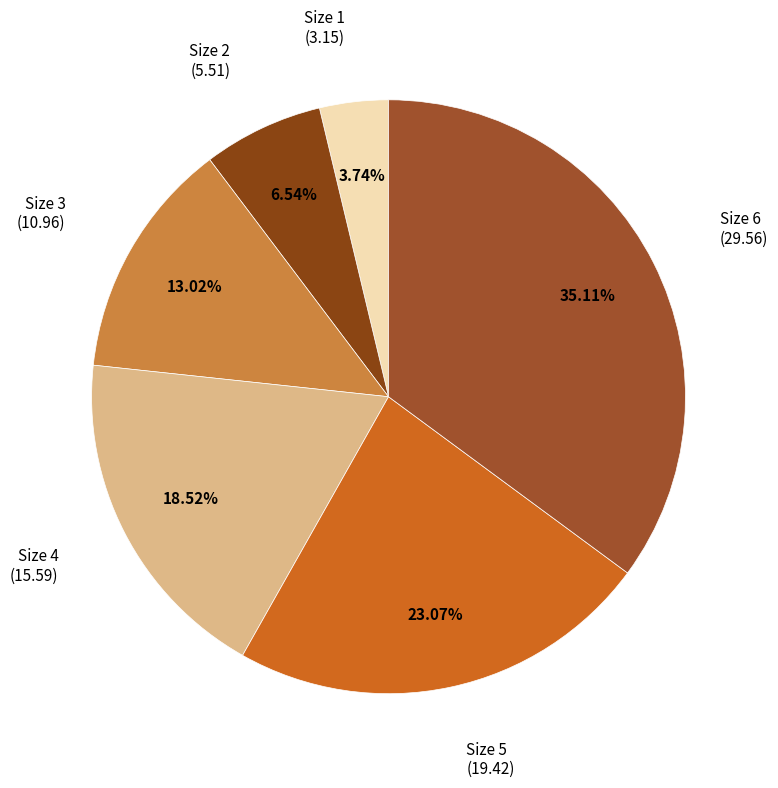

Which slice is the smallest?

Size 1